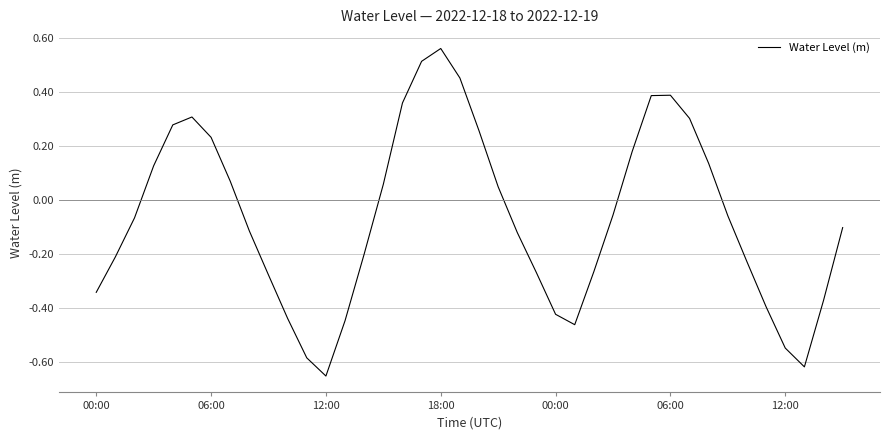

What is the difference between the maximum and minimum values?

1.2